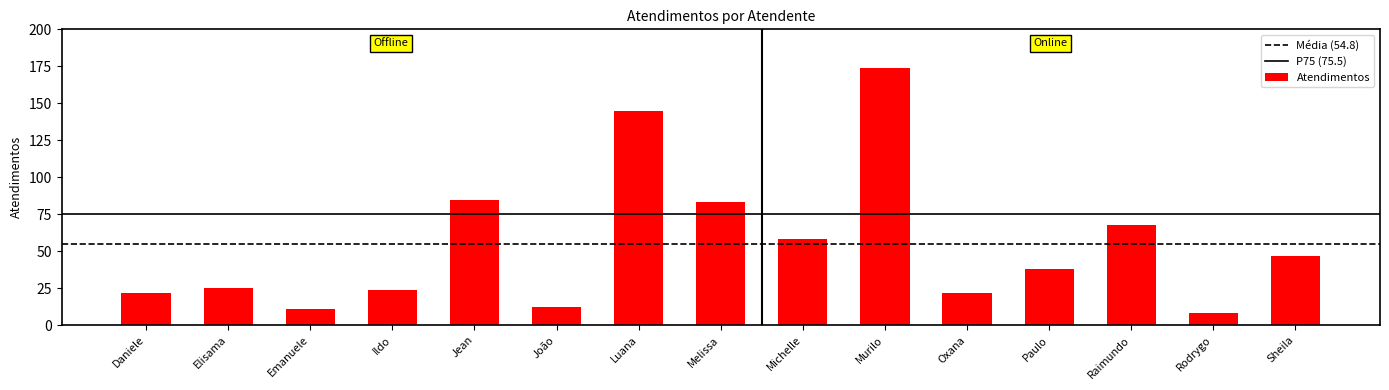

The chart shows a value of 58 at Michelle. True or false?

True